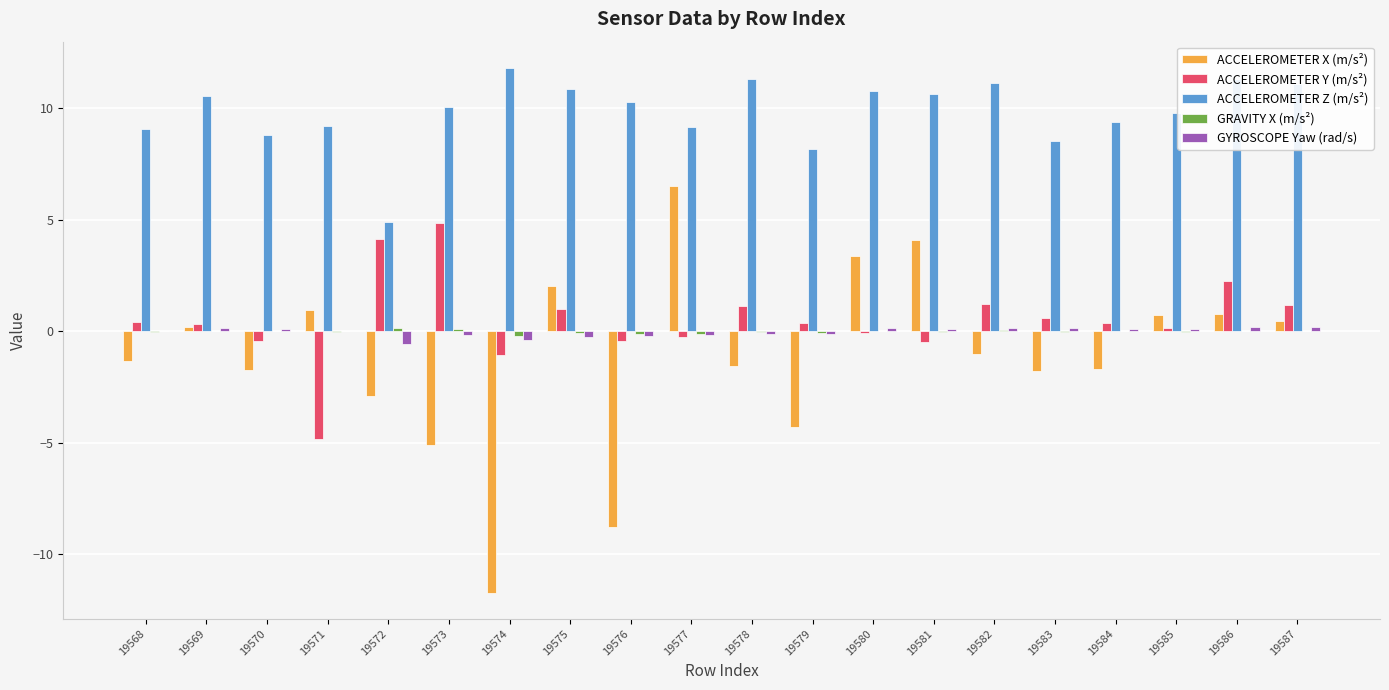

How many groups of bars are there?

20